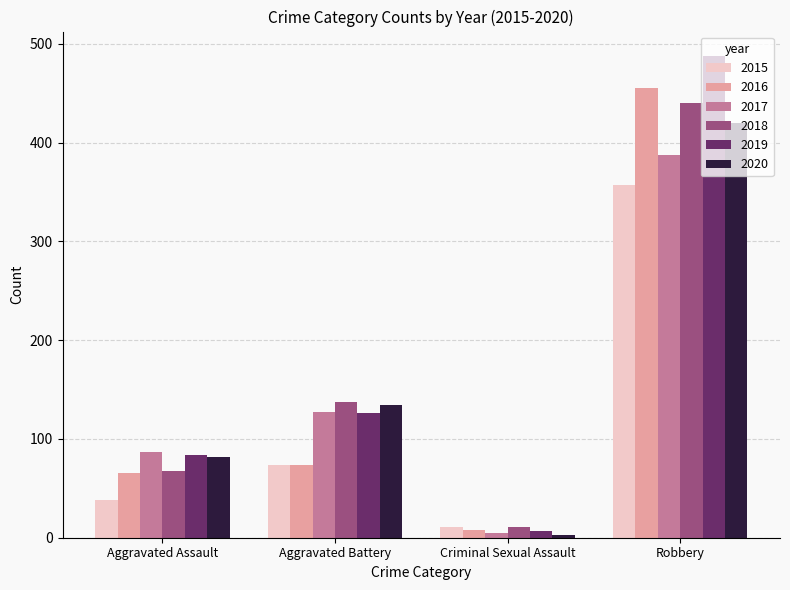

Are the bars grouped side by side (vs. stacked)?

Yes